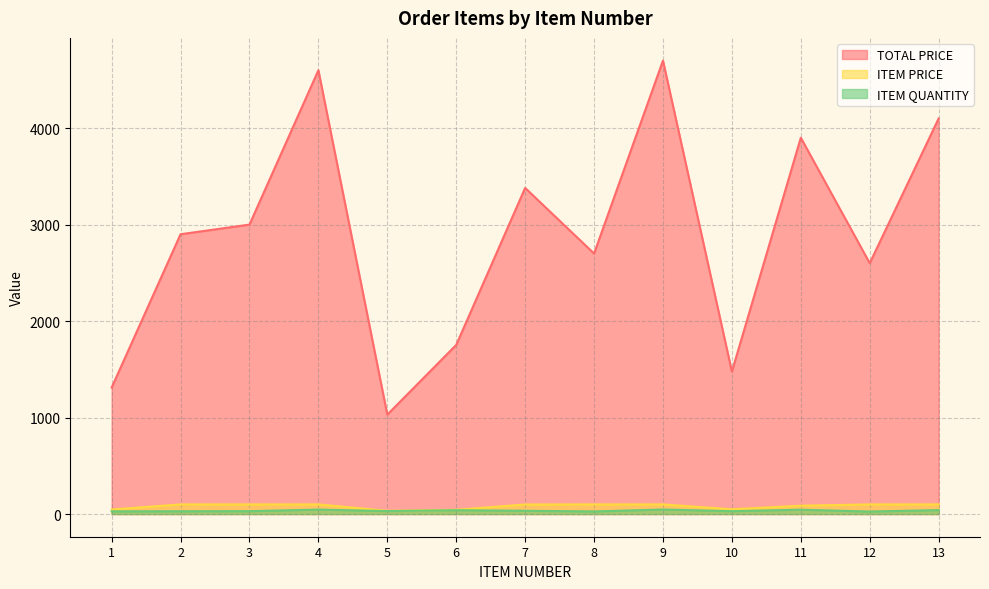

What is the value of the ITEM QUANTITY point at the 2nd from the left?

29.0